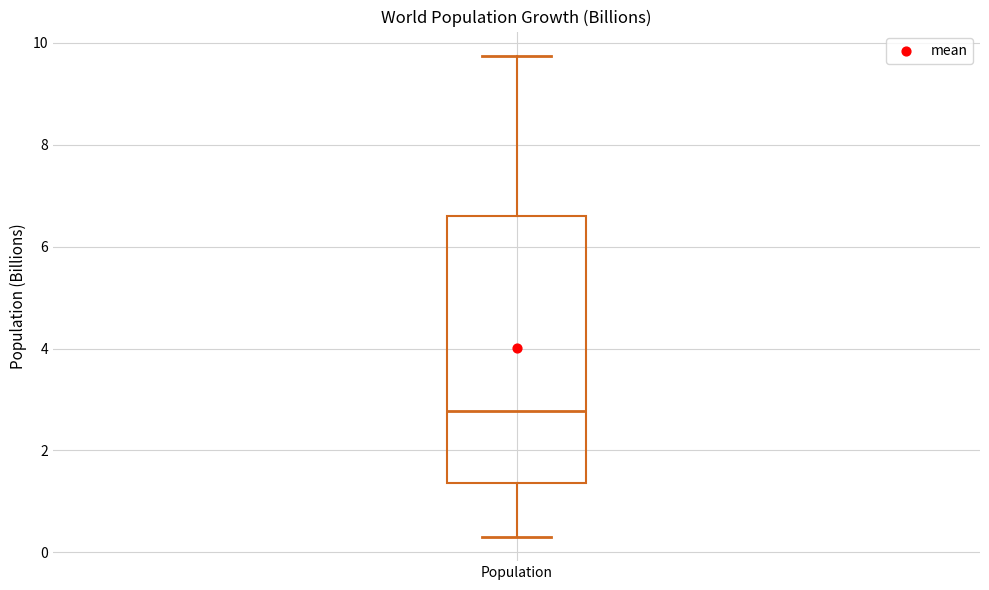

Read this box plot against the y-axis: the position of the median line, the range covered by the box, and the ends of both whiskers. The values are not printed on the chart, so give them approximately, as read against the axis.

median 2.8, box 1.4 to 6.6, whiskers 0.4 to 9.8